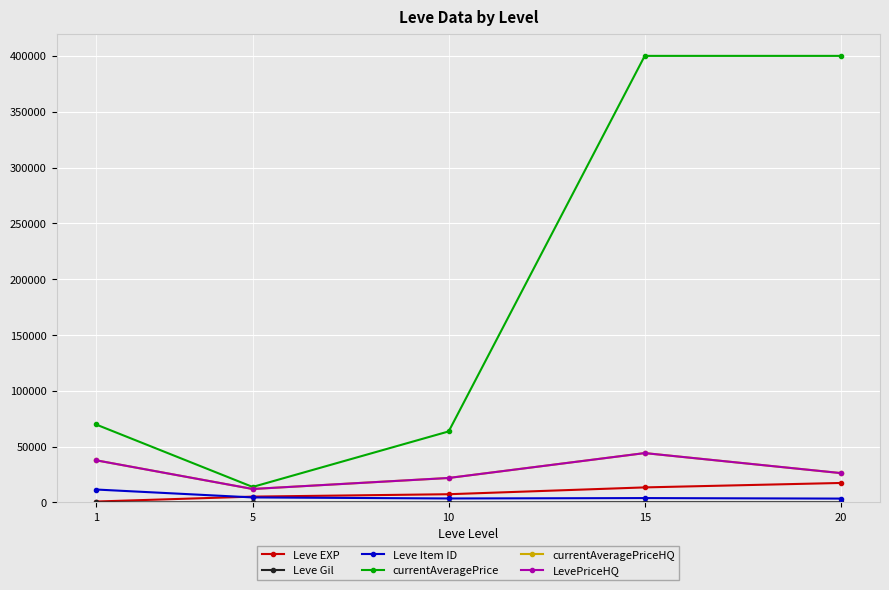

Which category has the lowest value in the currentAveragePriceHQ series?

5